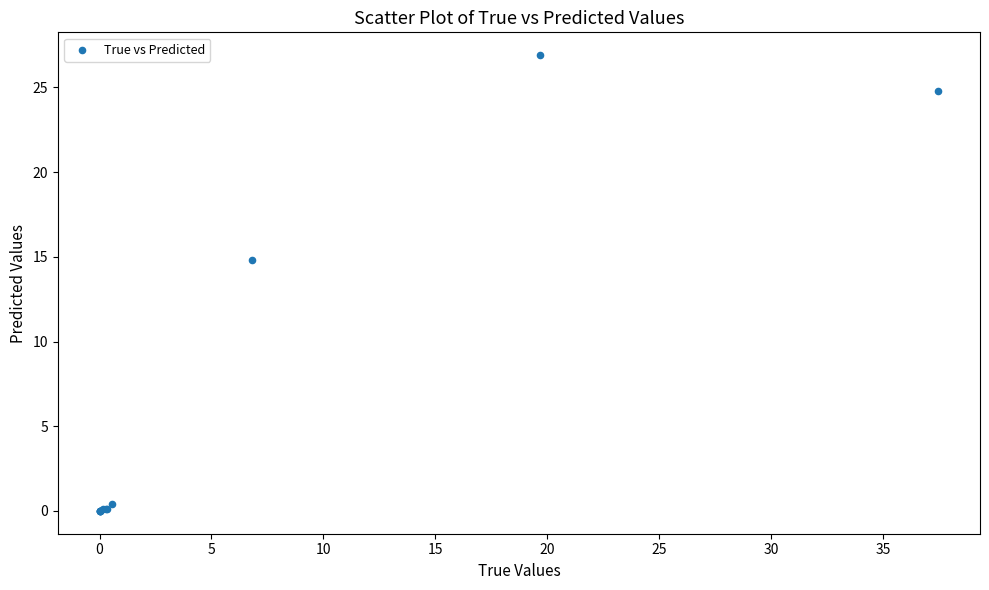

What Y value in the scatter plot is closest to 13?

14.8